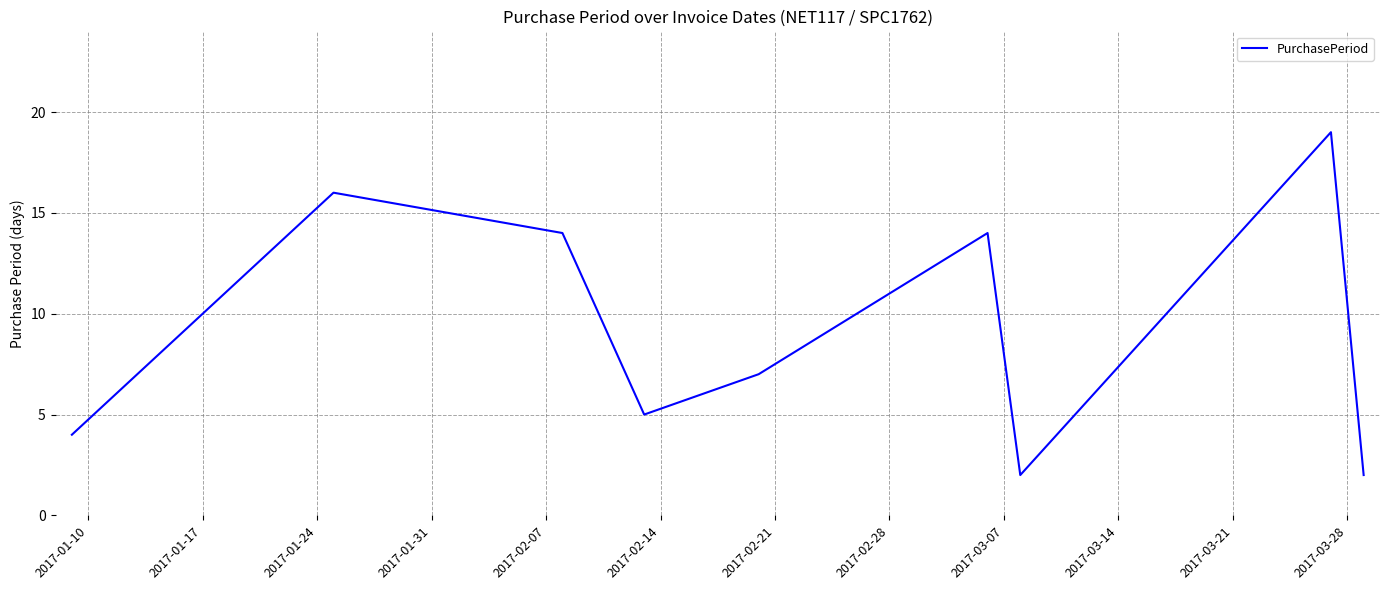

What is the difference between the maximum and minimum values?

17